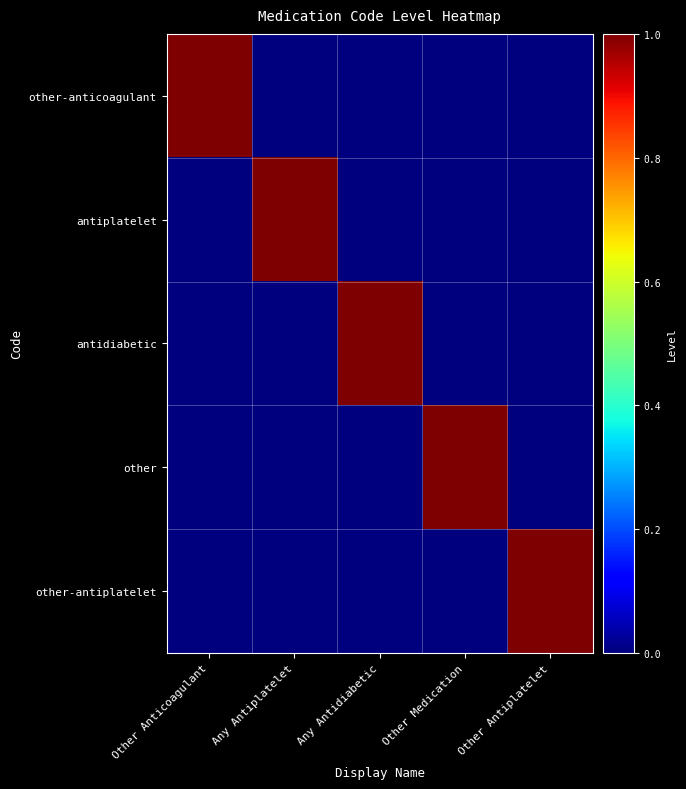

Reading left to right, extract all data points from this chart.

other-anticoagulant: Other Anticoagulant=1	Any Antiplatelet=0	Any Antidiabetic=0	Other Medication=0	Other Antiplatelet=0
antiplatelet: Other Anticoagulant=0	Any Antiplatelet=1	Any Antidiabetic=0	Other Medication=0	Other Antiplatelet=0
antidiabetic: Other Anticoagulant=0	Any Antiplatelet=0	Any Antidiabetic=1	Other Medication=0	Other Antiplatelet=0
other: Other Anticoagulant=0	Any Antiplatelet=0	Any Antidiabetic=0	Other Medication=1	Other Antiplatelet=0
other-antiplatelet: Other Anticoagulant=0	Any Antiplatelet=0	Any Antidiabetic=0	Other Medication=0	Other Antiplatelet=1